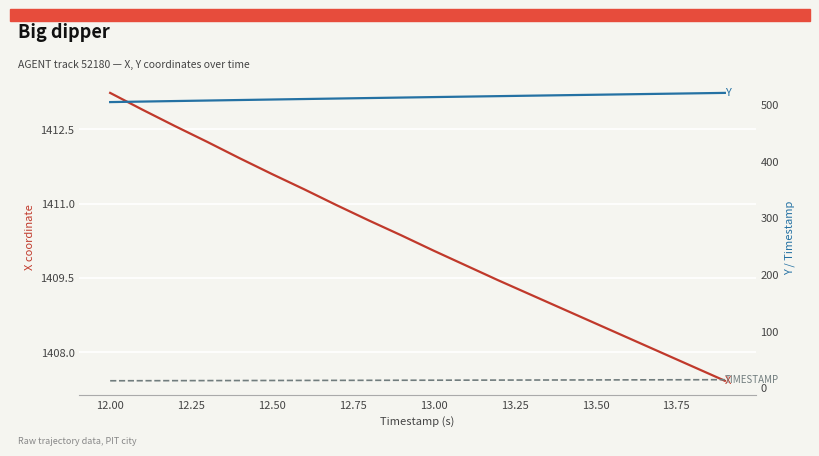

The value of X at 13.50 is 2522.6. True or false?

False